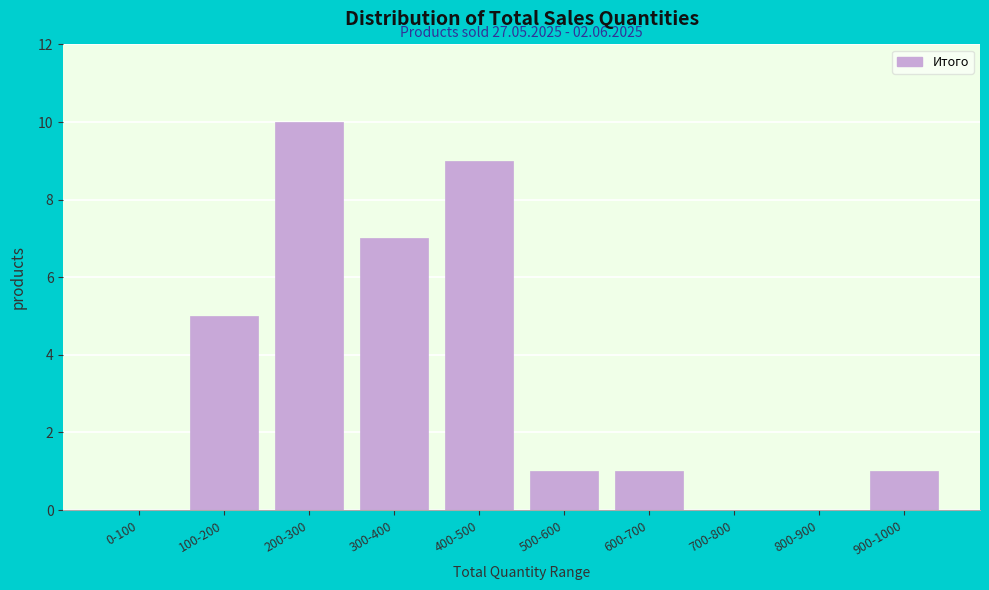

Reading left to right, extract all data points from this chart.

0-100=0	100-200=5	200-300=10	300-400=7	400-500=9	500-600=1	600-700=1	700-800=0	800-900=0	900-1000=1